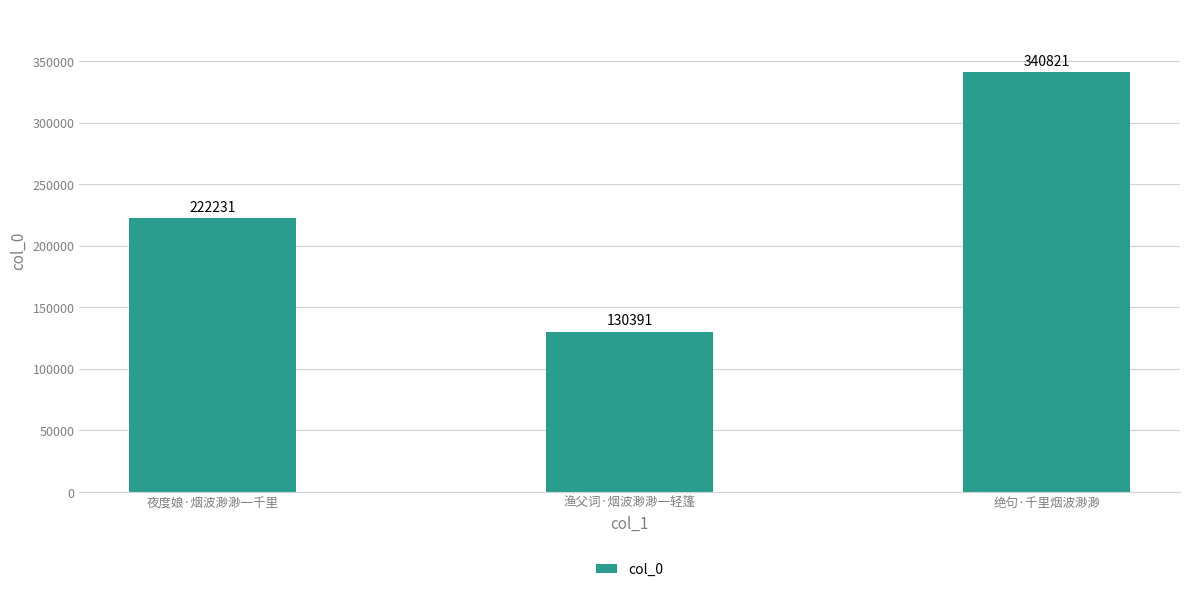

What is the sum of the values at 绝句·千里烟波渺渺 and 夜度娘·烟波渺渺一千里?

563052